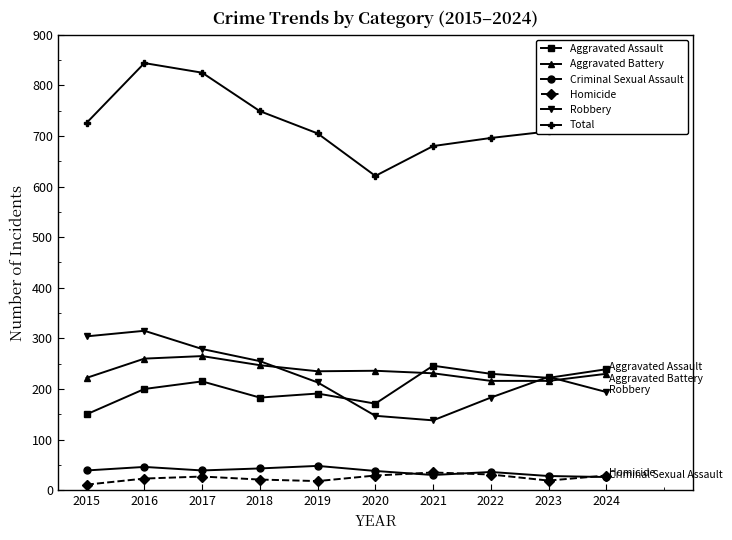

What is the greatest value displayed?

844